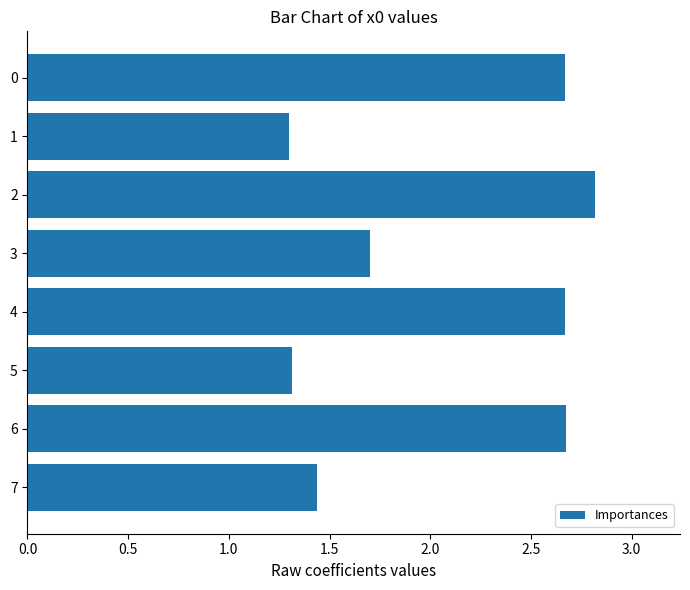

What is the value of the 6th bar from the top?

1.3